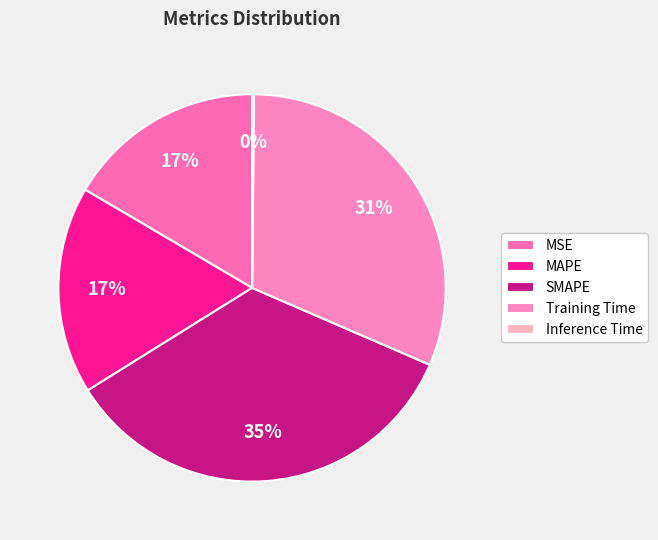

To the nearest percent, what percentage of the pie is MSE?

17%